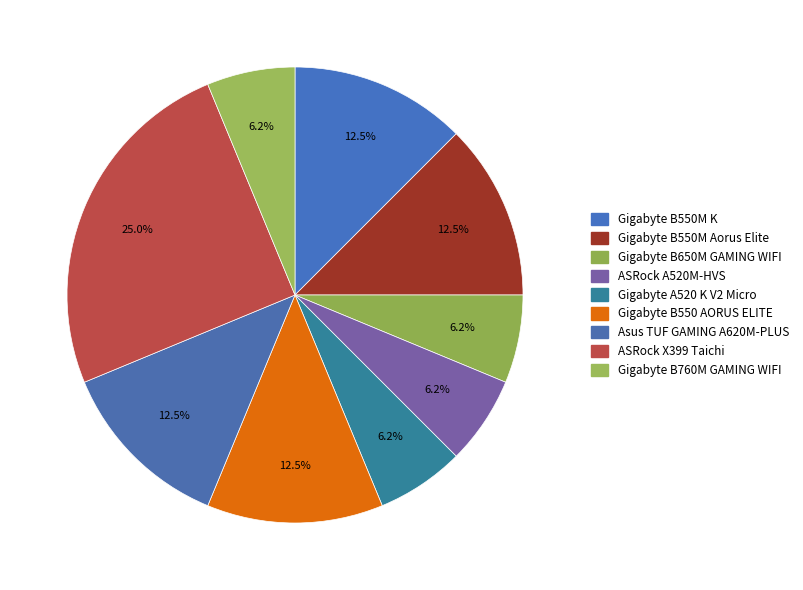

Which category has the biggest portion of the pie?

ASRock X399 Taichi